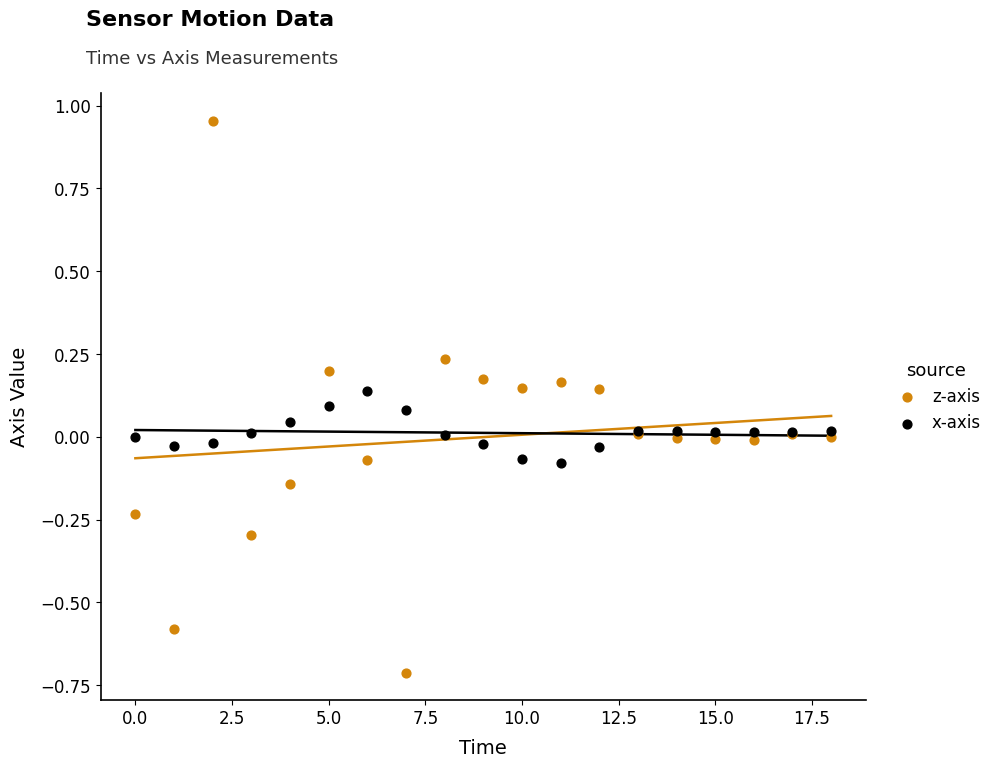

Which series has the largest Y range (max minus min)?

z-axis